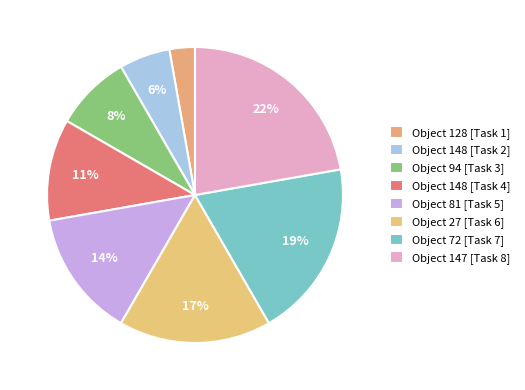

Count the number of slices in the pie.

8